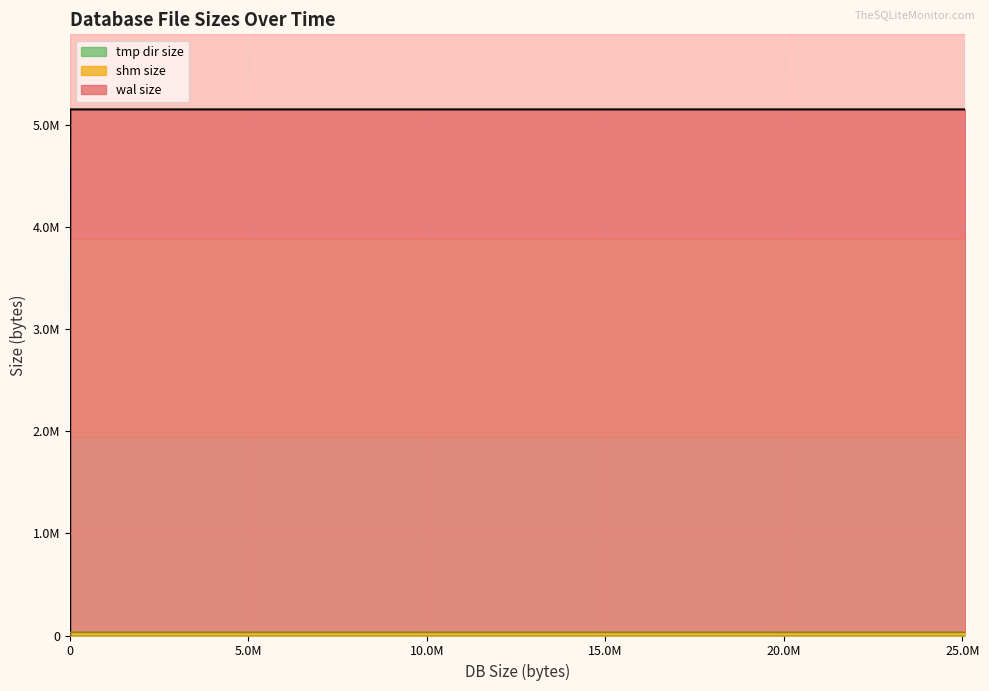

True or false: shm size has more than 1 points higher than both neighbors.

False